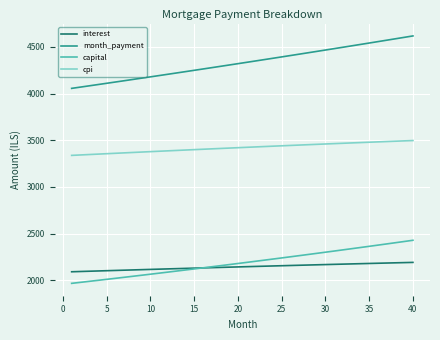

What are all the series names shown in the legend?

interest, month_payment, capital, cpi